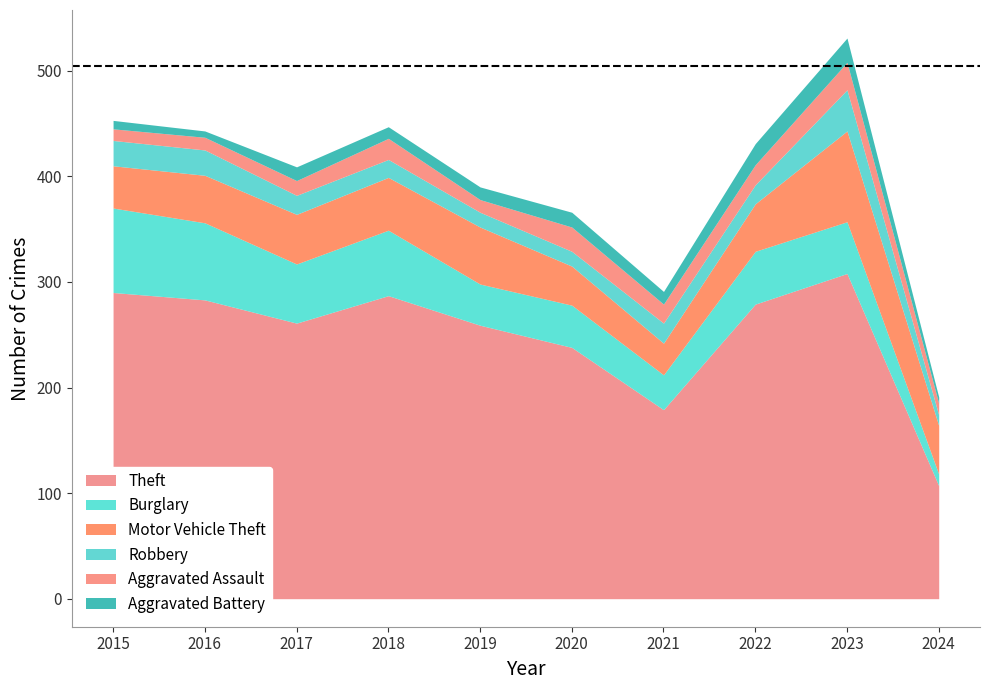

At which category does Burglary reach its first local valley?

2017